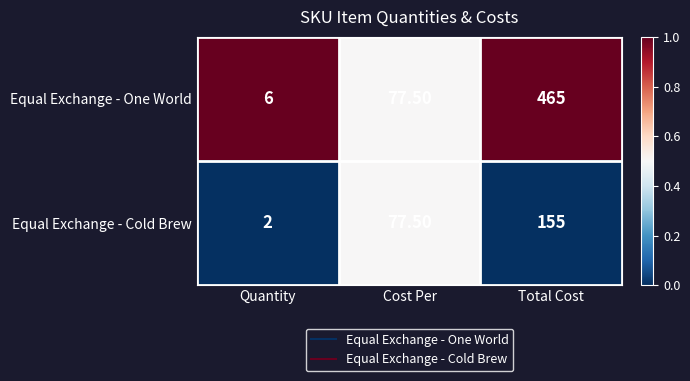

Rank the categories by Equal Exchange - One World value from highest to lowest.

Total Cost, Cost Per, Quantity